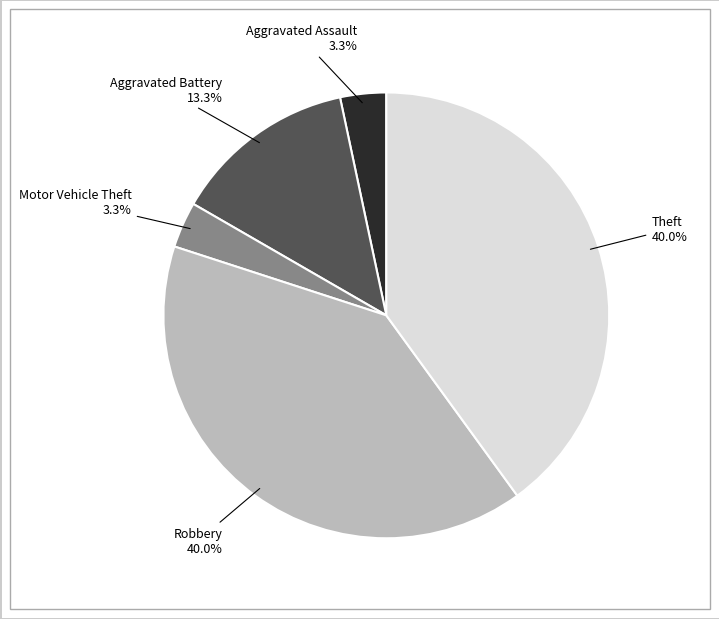

Is there a majority slice in this chart?

No